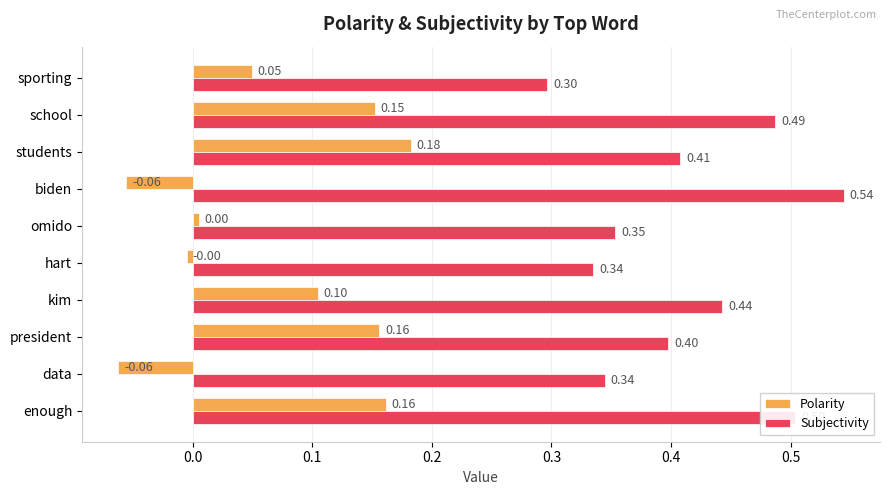

What is the greatest value displayed?

0.5